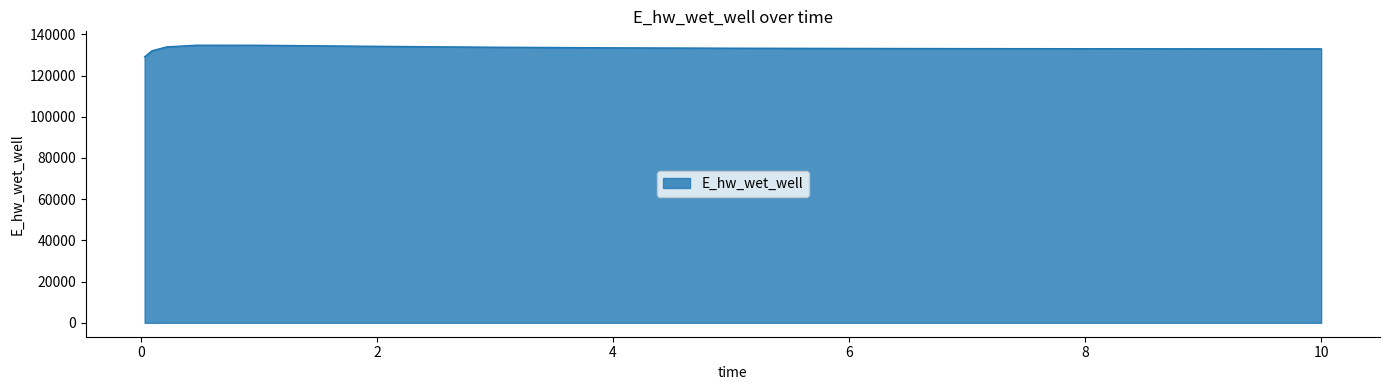

What is the minimum value shown in the chart?

129110.1